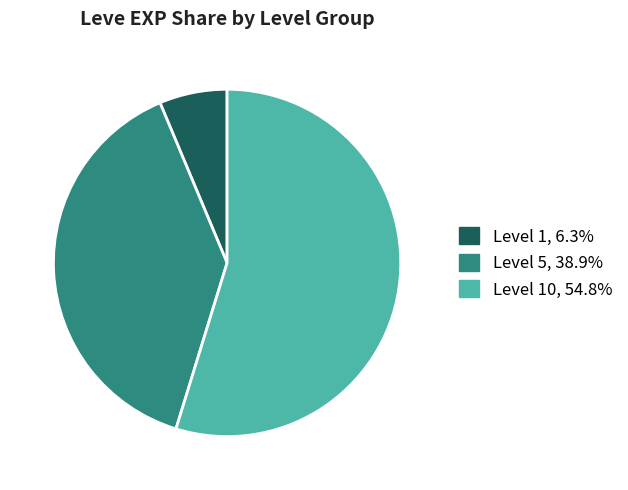

Approximately how many times larger is the value at Level 5, 38.9% compared to Level 10, 54.8%?

0.7